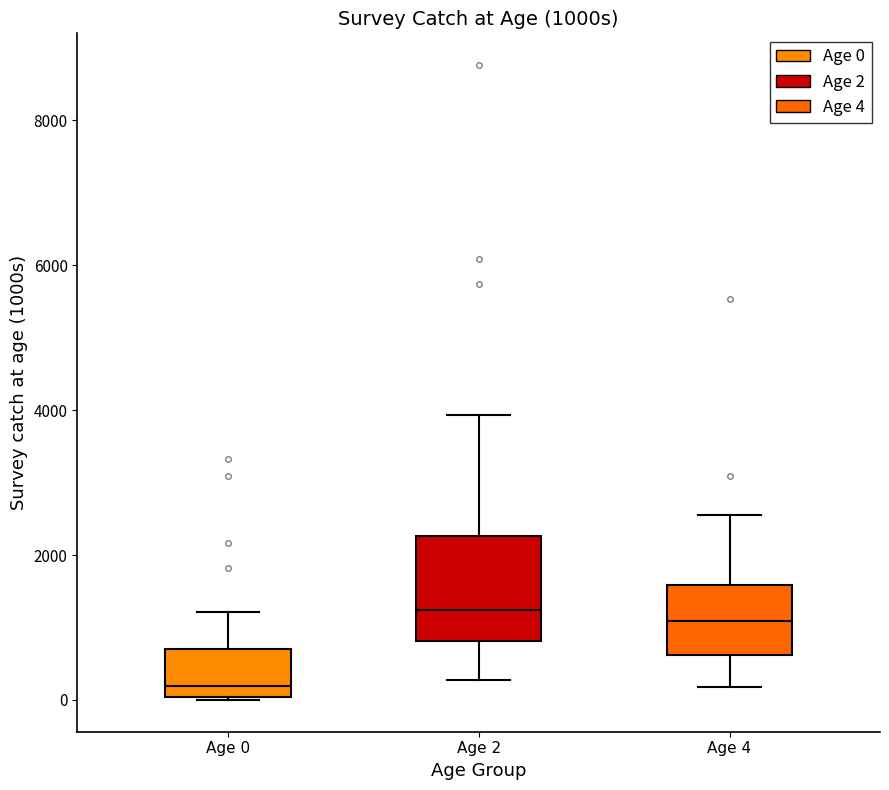

Reading left to right, transcribe this box plot: for each box, give where its median line is, the range the box spans, and where its two whiskers end, as read against the y-axis. The values are not printed on the chart, so give them approximately, as read against the axis.

Age 0: median 200, box 0 to 800, whiskers 0 to 1200
Age 2: median 1200, box 800 to 2200, whiskers 200 to 4000
Age 4: median 1000, box 600 to 1600, whiskers 200 to 2600